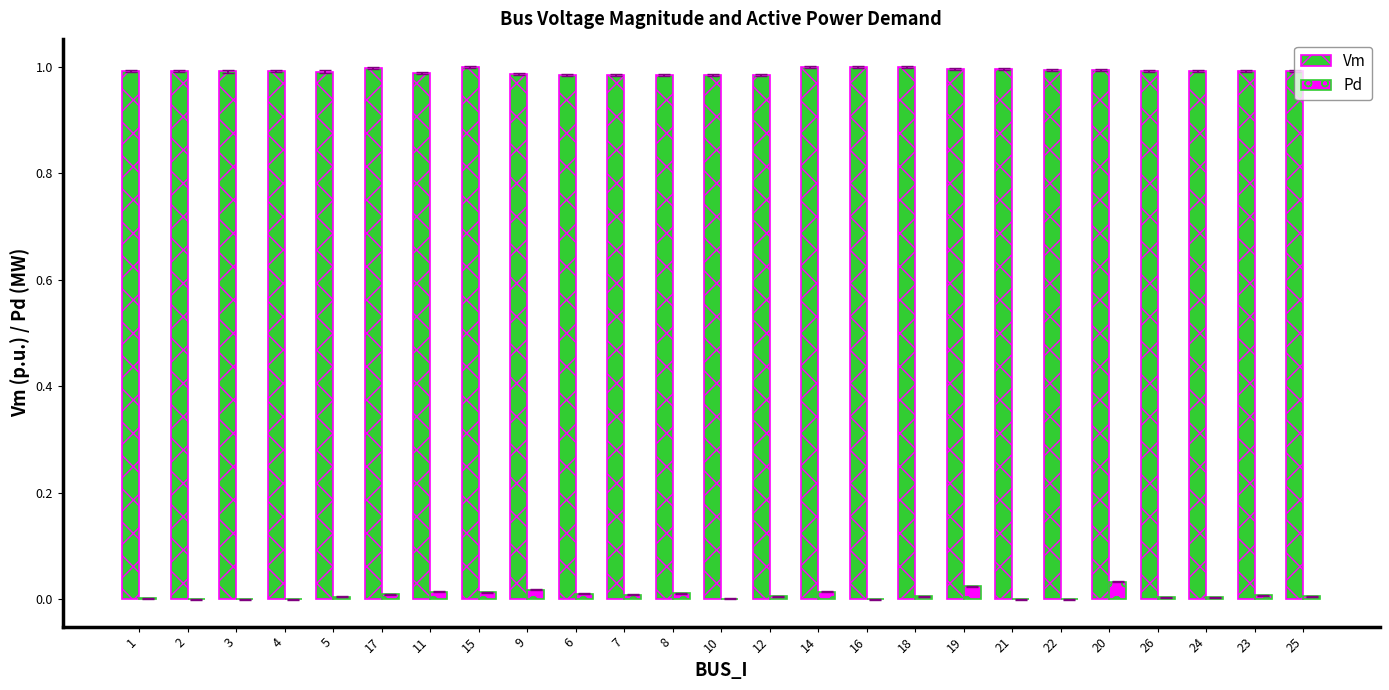

The value of Pd at 14 is 0.0. True or false?

True